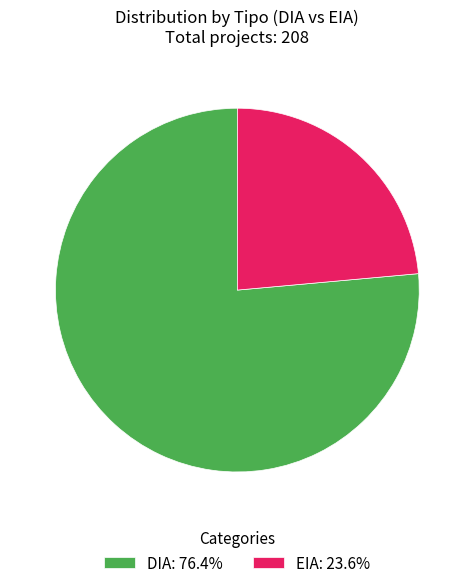

Combined, do EIA: 23.6% and DIA: 76.4% account for over 50%?

Yes